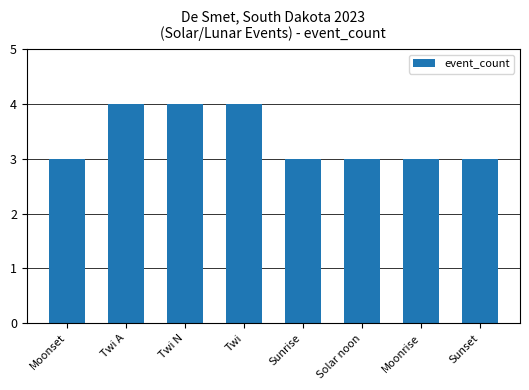

What is the average value?

3